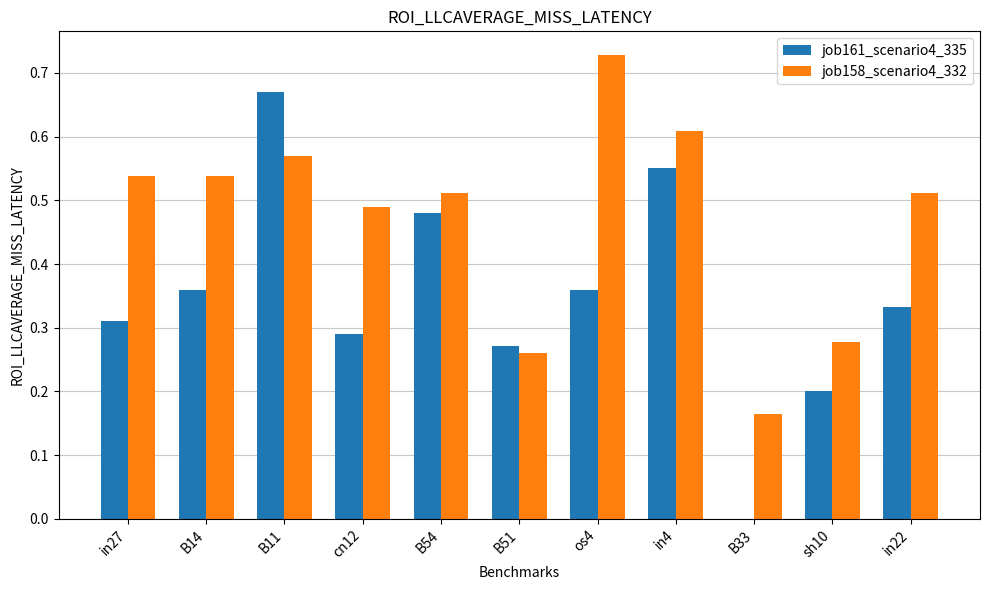

At which category is the sum across all series the highest?

B11